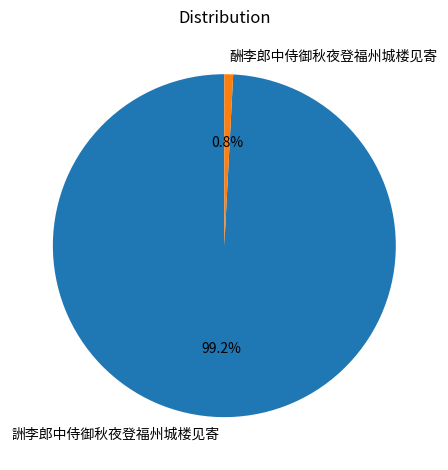

The 酬李郎中侍御秋夜登福州城楼见寄 slice represents 6% of the pie. True or false?

False